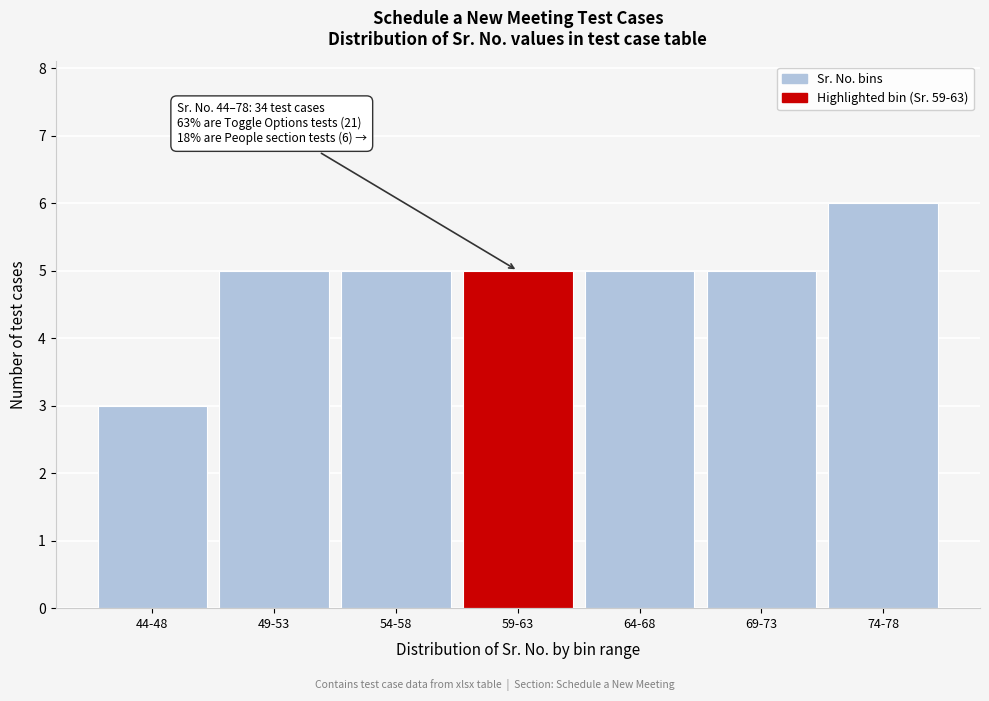

Reading left to right, extract all data points from this chart.

44-48=3	49-53=5	54-58=5	59-63=5	64-68=5	69-73=5	74-78=6